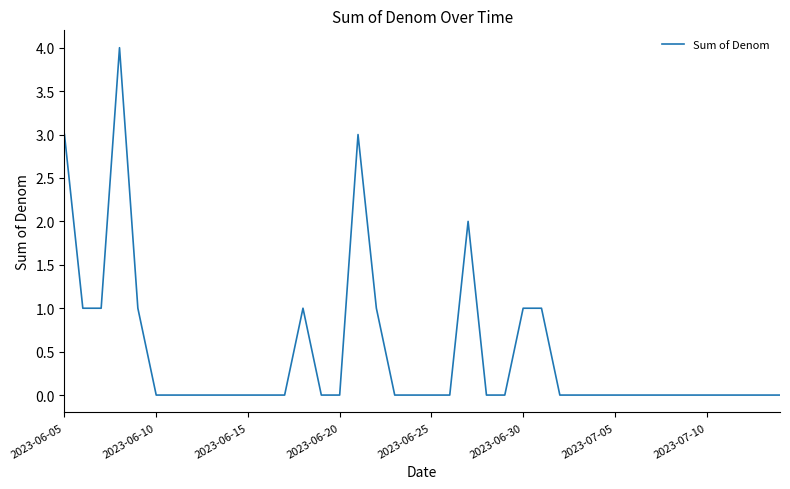

Reading right to left, transcribe all the data shown in this chart.

0	0	0	0	0	0	0	0	0	0	0	0	0	1	1	0	0	2	0	0	0	0	1	3	0	0	1	0	0	0	0	0	0	0	0	1	4	1	1	3